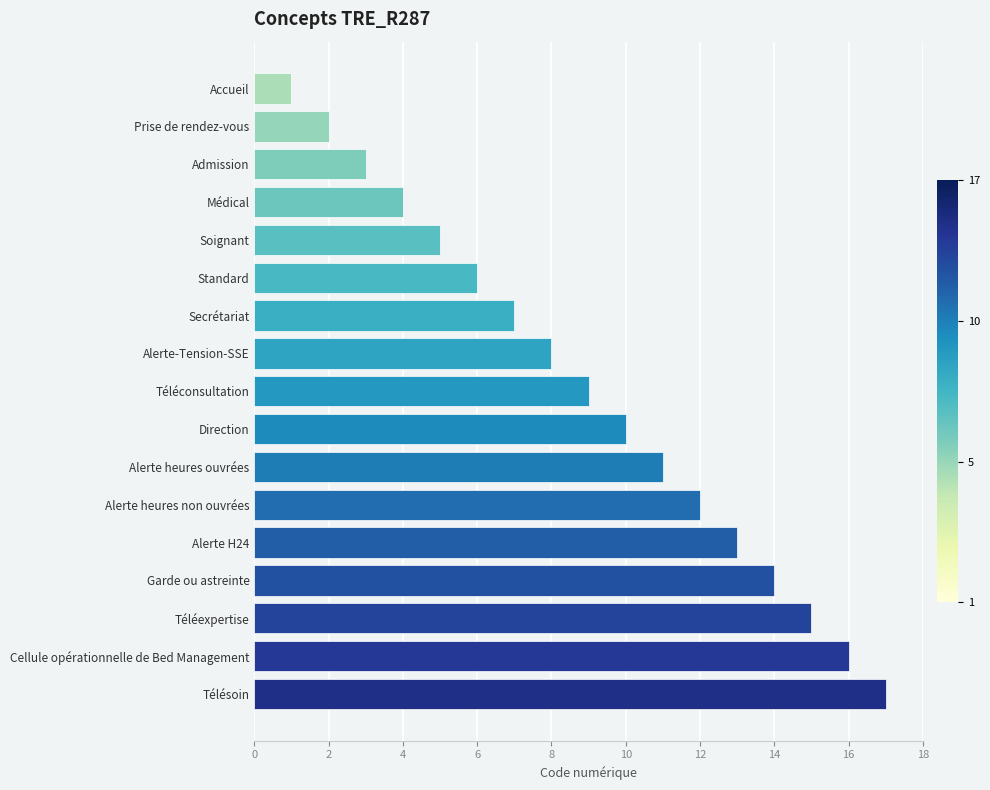

List the labels in order of value, smallest first.

Accueil, Prise de rendez-vous, Admission, Médical, Soignant, Standard, Secrétariat, Alerte-Tension-SSE, Téléconsultation, Direction, Alerte heures ouvrées, Alerte heures non ouvrées, Alerte H24, Garde ou astreinte, Téléexpertise, Cellule opérationnelle de Bed Management, Télésoin